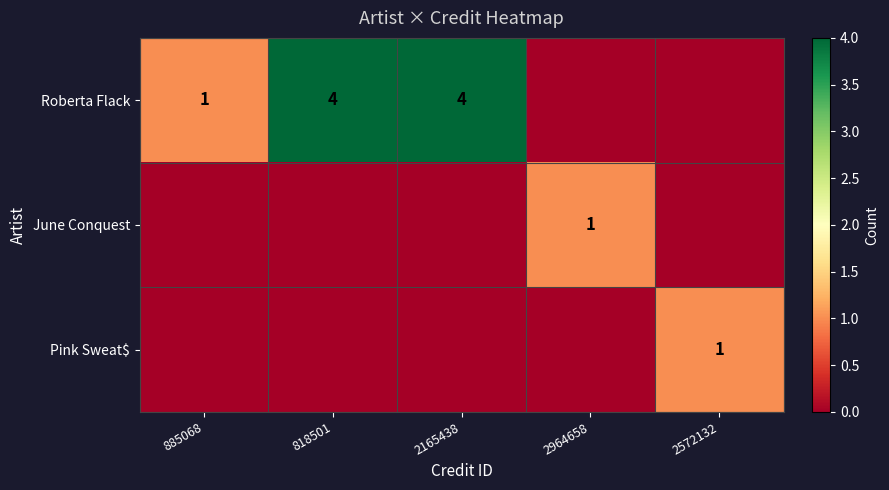

Which has a higher value, 885068 or 2964658?

885068